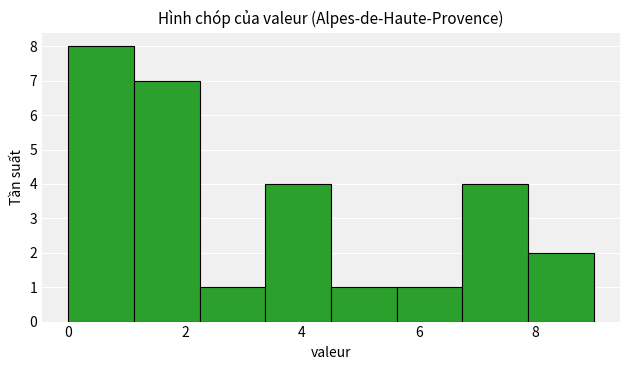

How tall is the bar that spans 7.8 to 9.0 on the x-axis? Neither the bar edges nor the heights are printed on the chart, so give them approximately, as read against the axes.

2